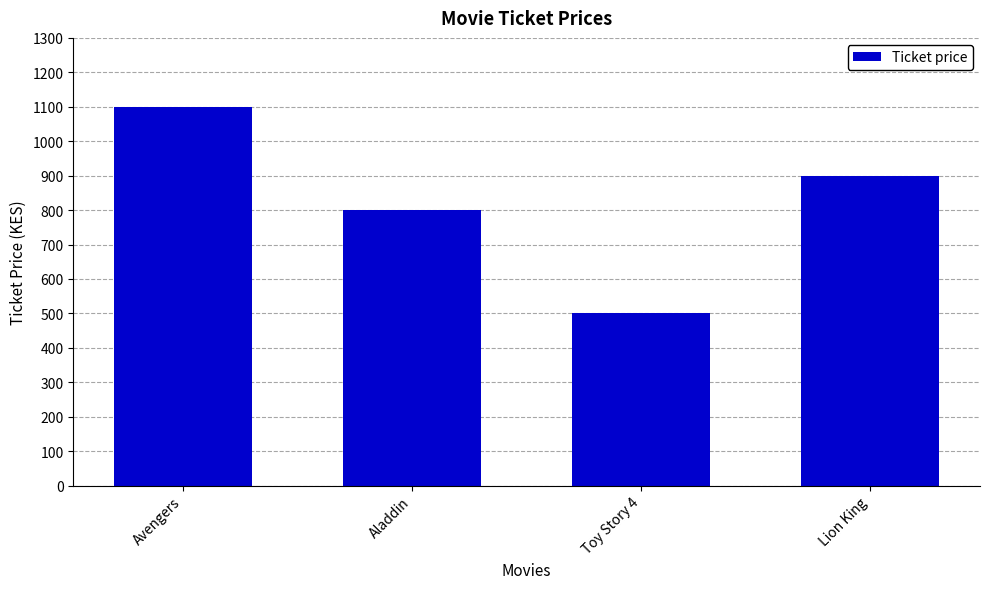

What is the ratio of the value at Lion King to the value at Toy Story 4?

1.8